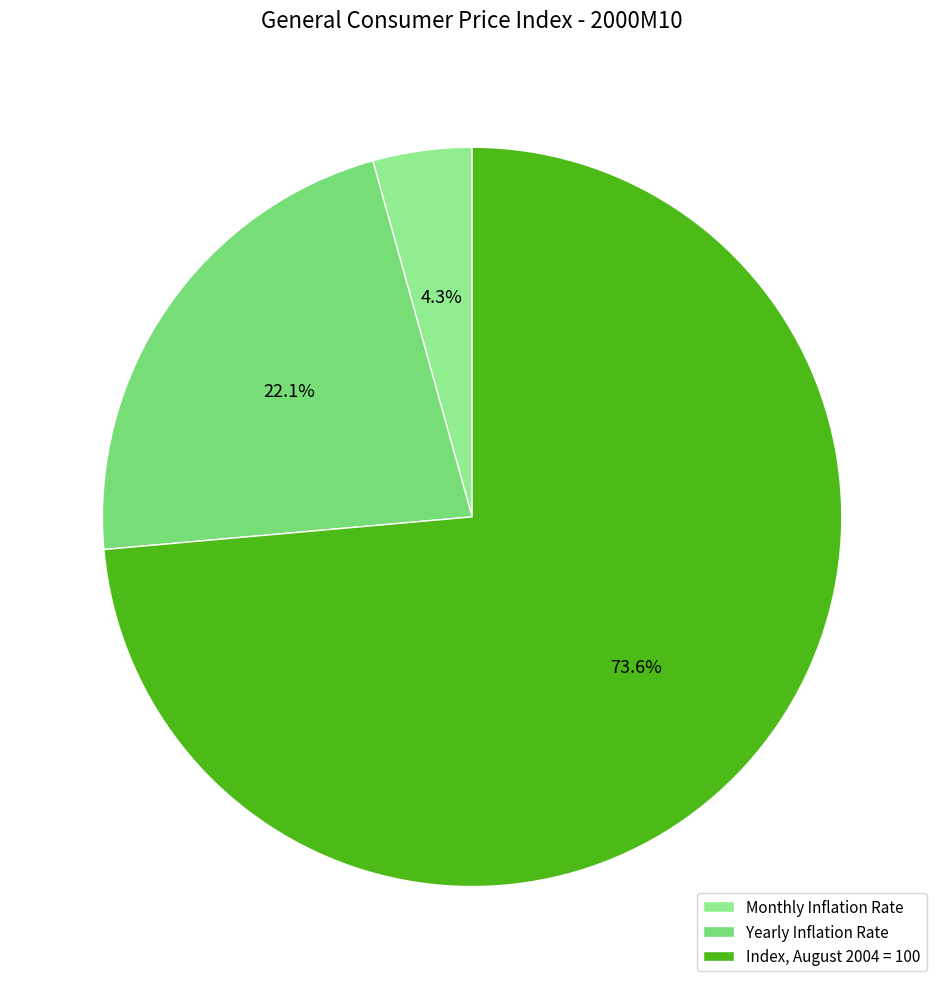

Count the number of slices in the pie.

3